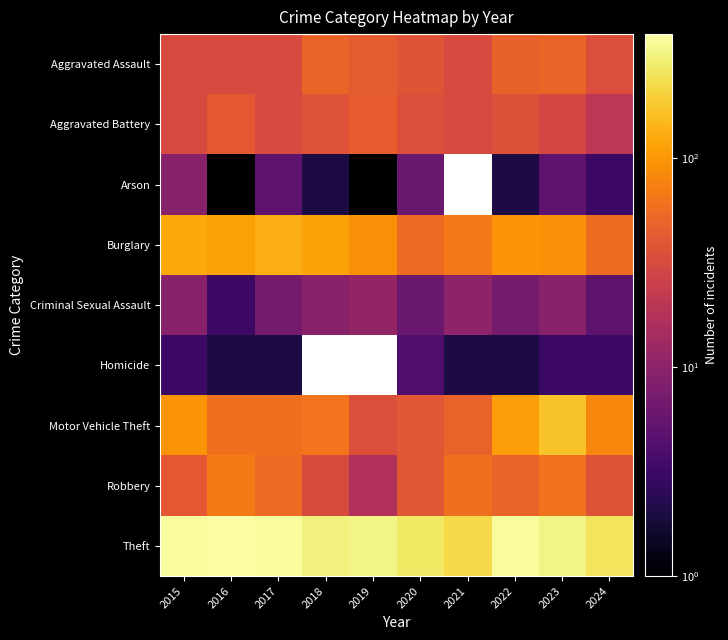

Where does the Burglary series first go above 95?

2015